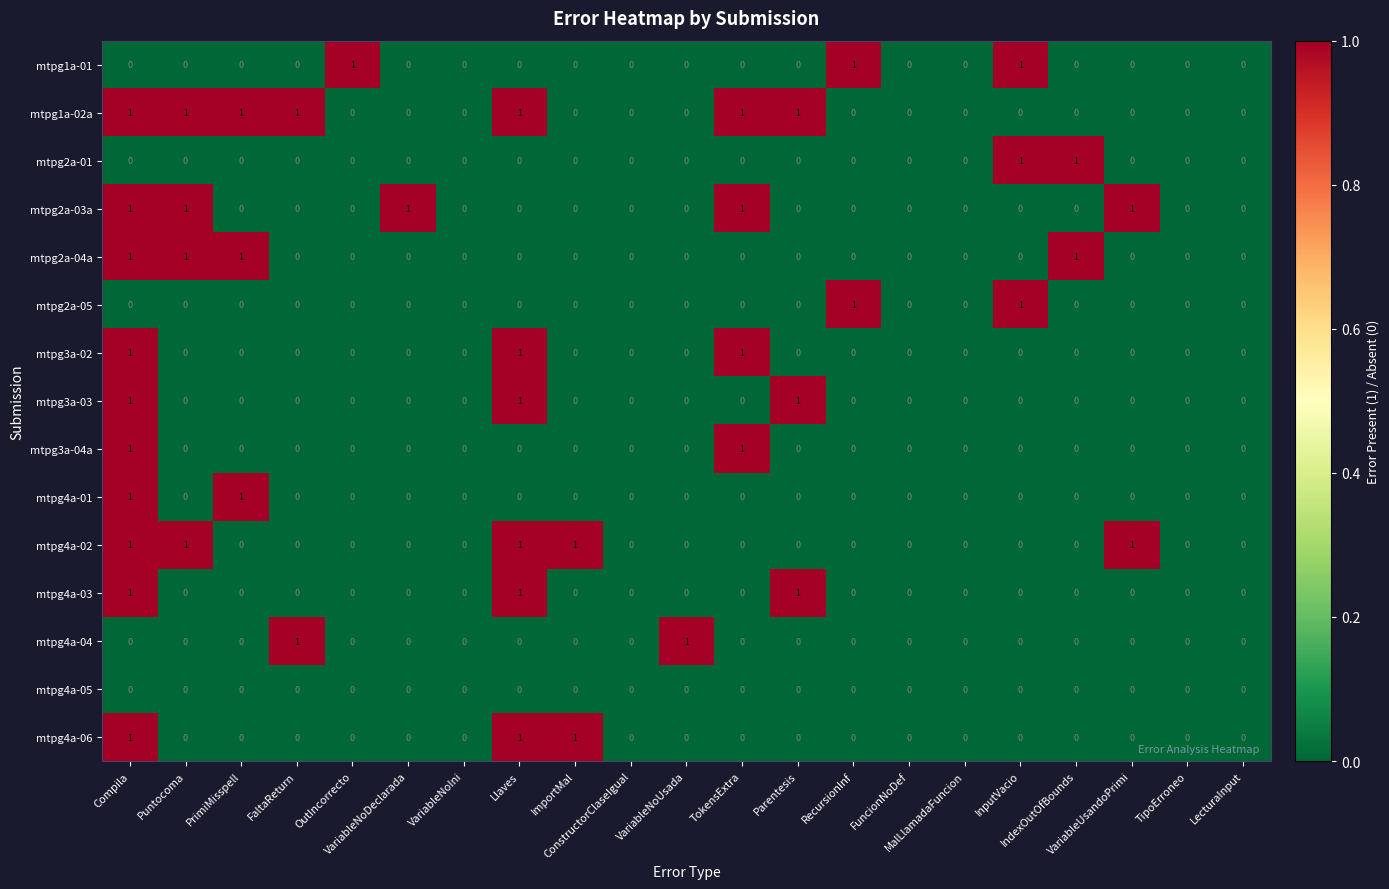

How many mtpg4a-04 values are between 0 and 1?

21